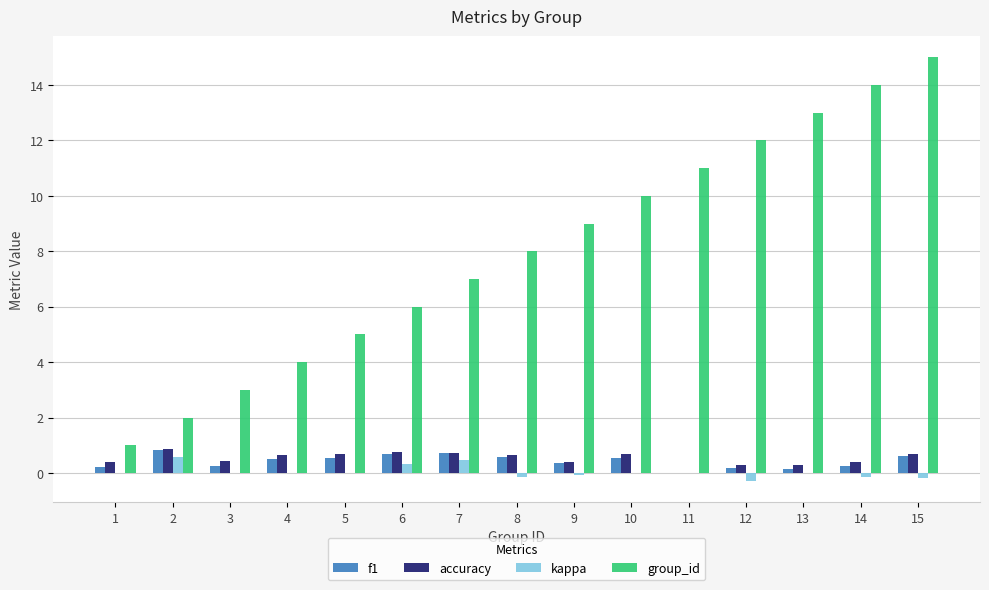

The value of accuracy at 4 is 0.6. True or false?

True